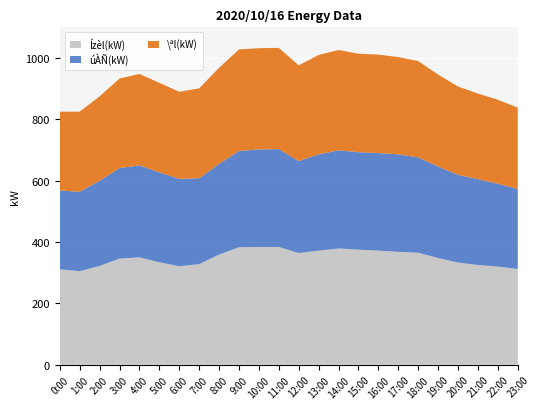

True or false: Ízèl(kW) has a value of 346 at 3:00.

True